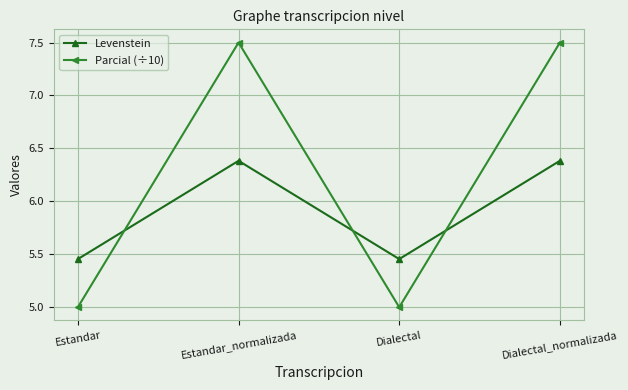

The Parcial (÷10) series shows 12.2 at Estandar_normalizada. True or false?

False